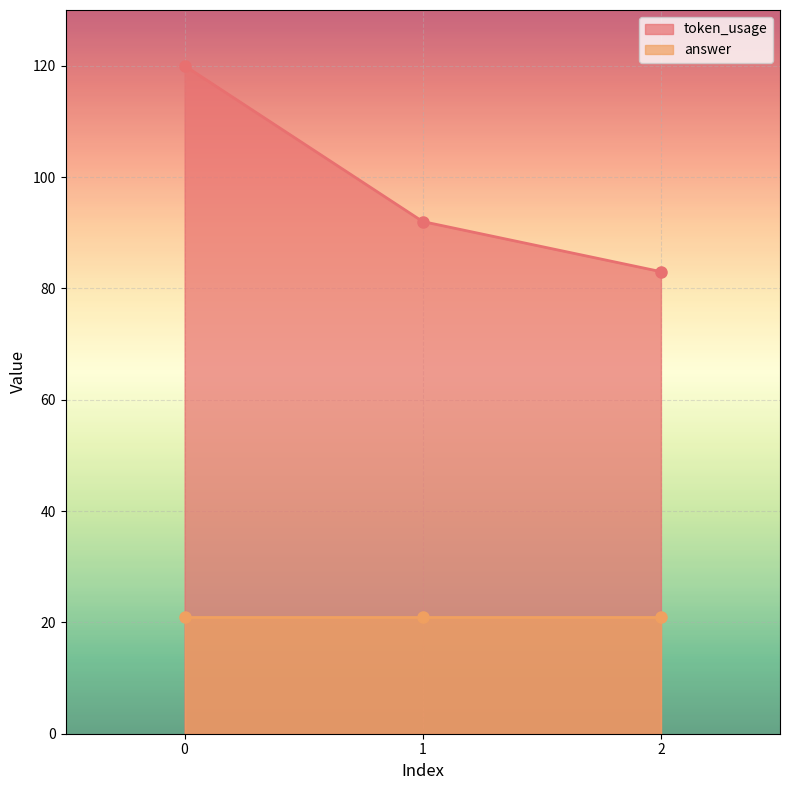

What is the average value?

98